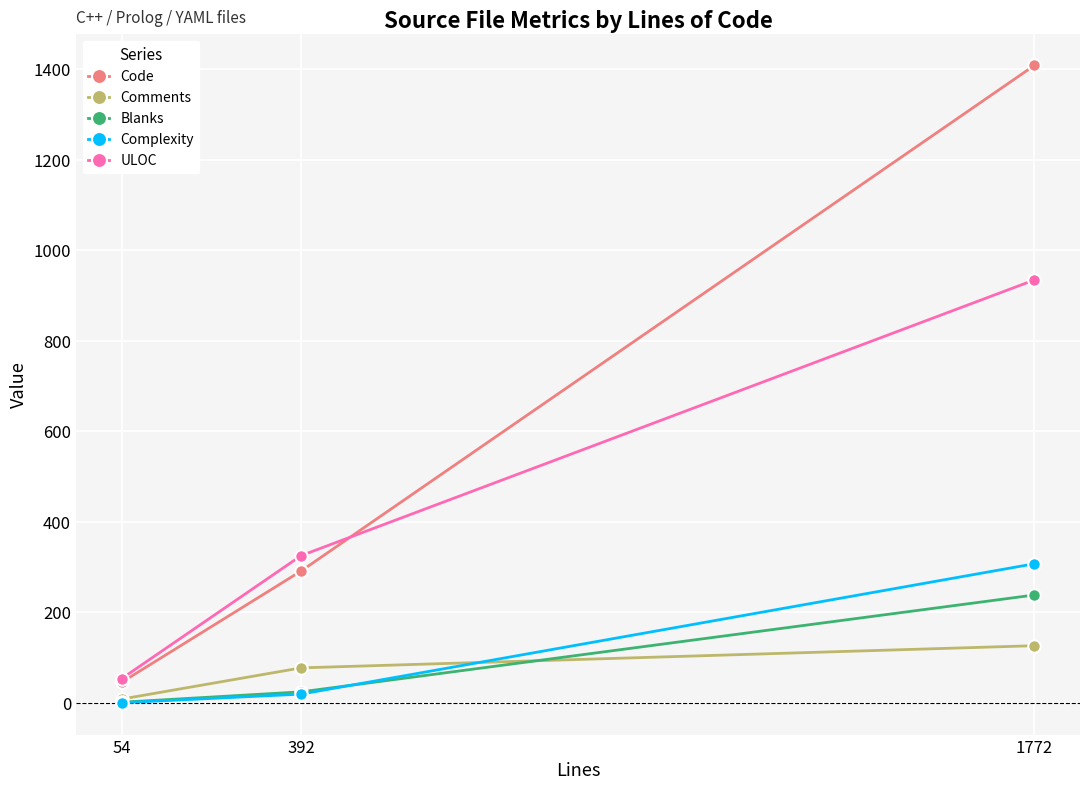

How many values in the Complexity series are below 19?

1